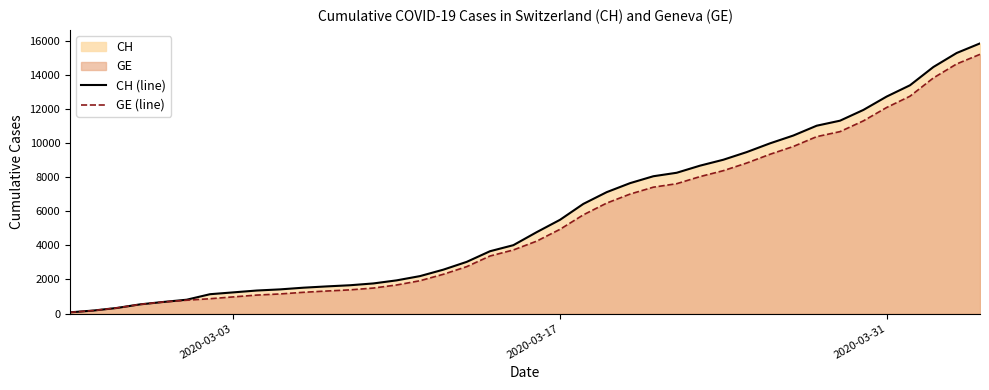

Which series has the widest spread of values?

CH (line)